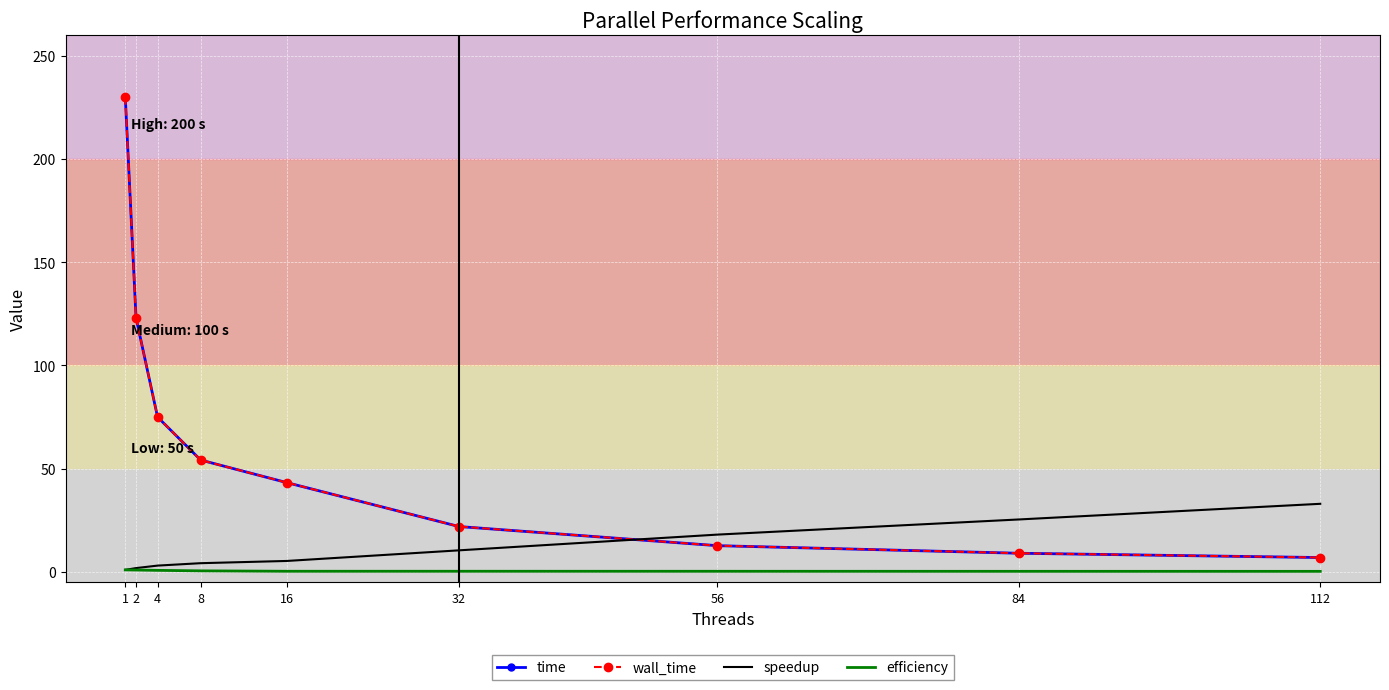

True or false: speedup has a value of 27.3 at 56.

False